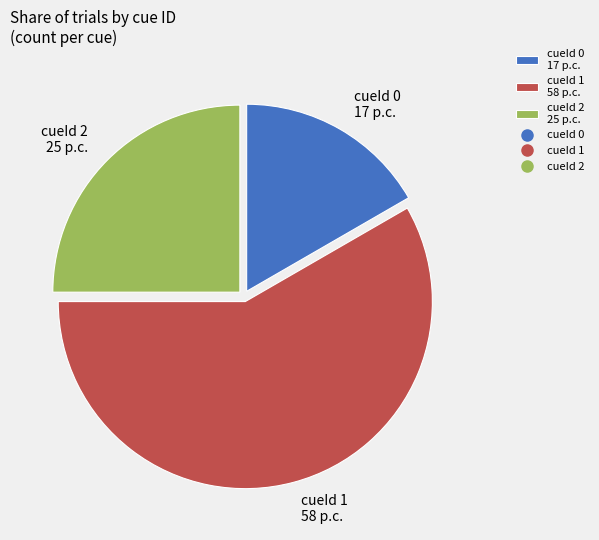

Is cueId 1 58 p.c. the majority of the pie?

Yes